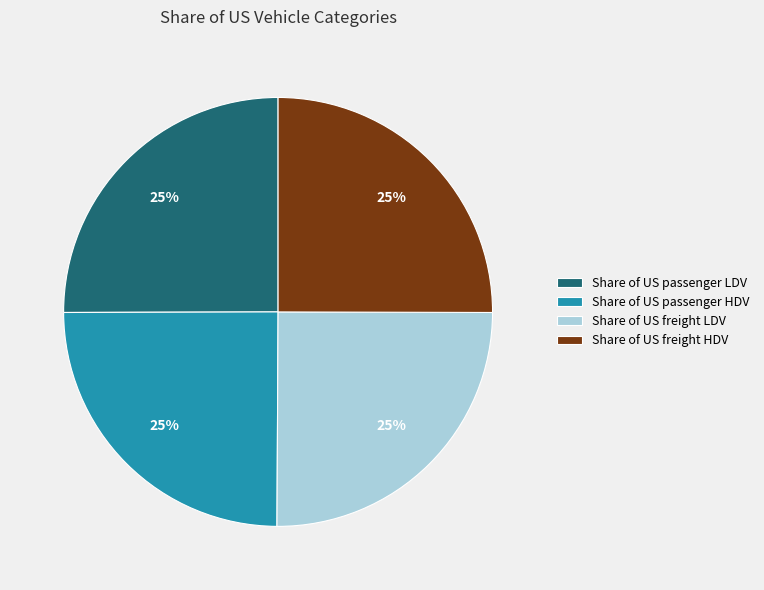

To the nearest percent, what is the average slice percentage?

25%